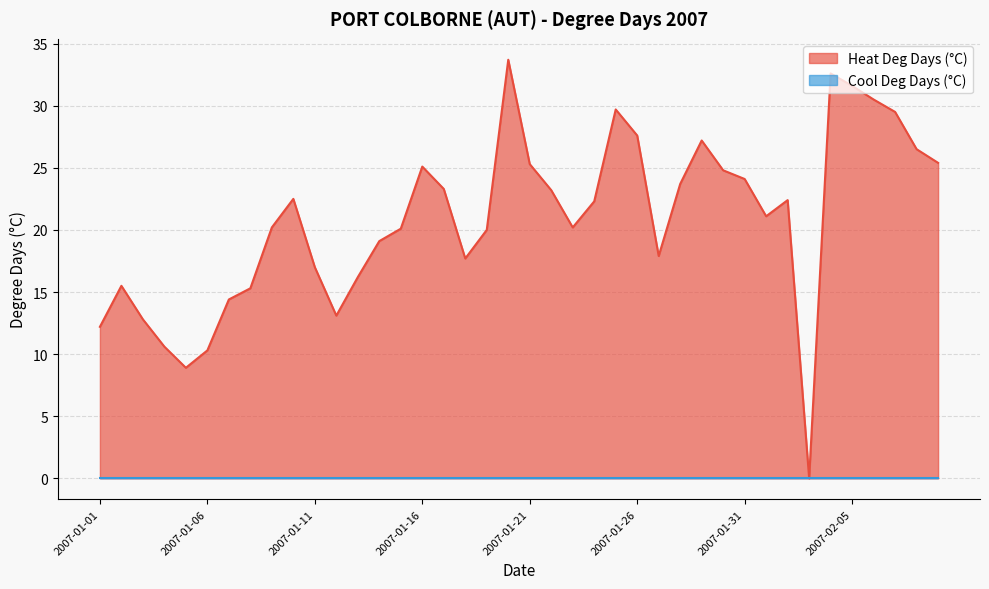

Reading right to left, list all the values displayed in this chart.

25.4	26.5	29.5	30.5	31.6	32.6	0.0	22.4	21.1	24.1	24.8	27.2	23.7	17.9	27.6	29.7	22.3	20.2	23.2	25.3	33.7	20.0	17.7	23.3	25.1	20.1	19.1	16.2	13.1	17.0	22.5	20.2	15.3	14.4	10.3	8.9	10.6	12.8	15.5	12.2